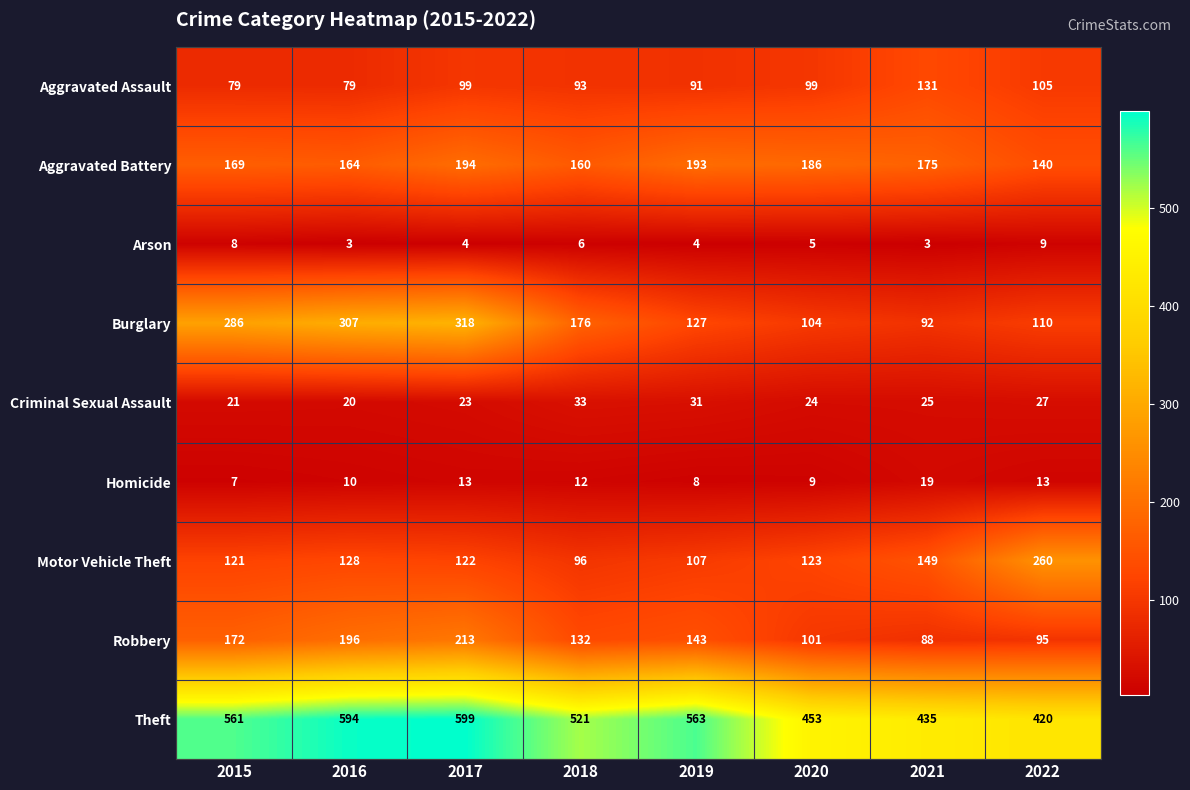

At 2020, list the series in order from smallest to largest.

Arson, Homicide, Criminal Sexual Assault, Aggravated Assault, Robbery, Burglary, Motor Vehicle Theft, Aggravated Battery, Theft